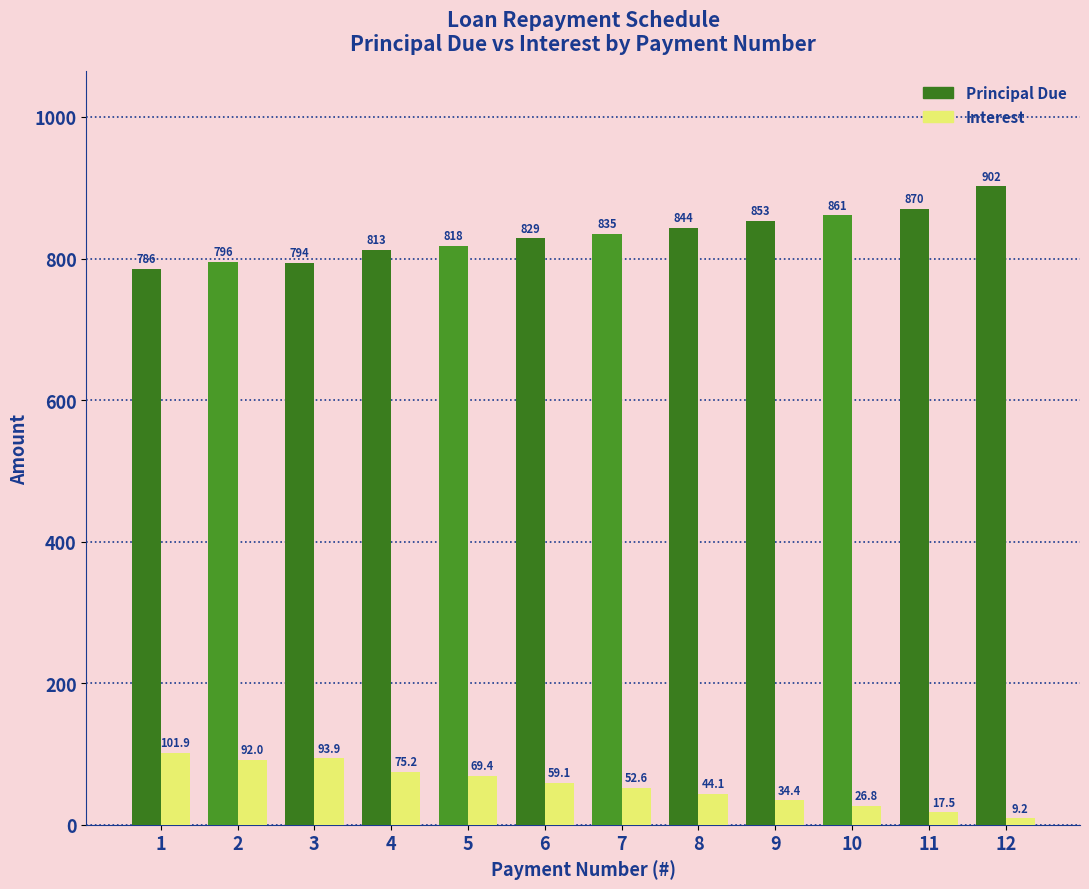

What is the smallest value displayed?

9.2